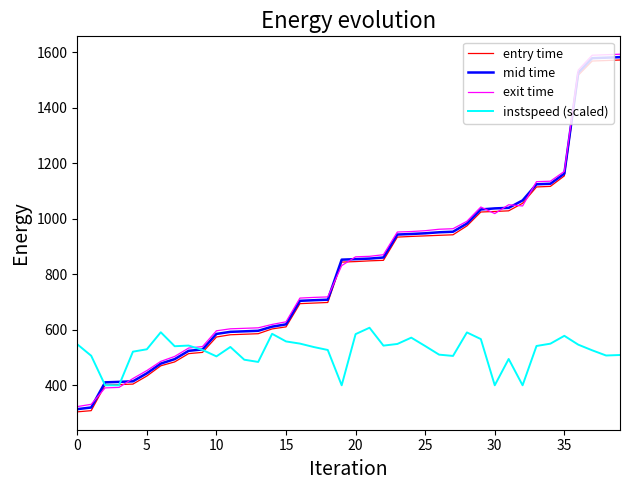

What is the maximum value shown in the chart?

1592.8